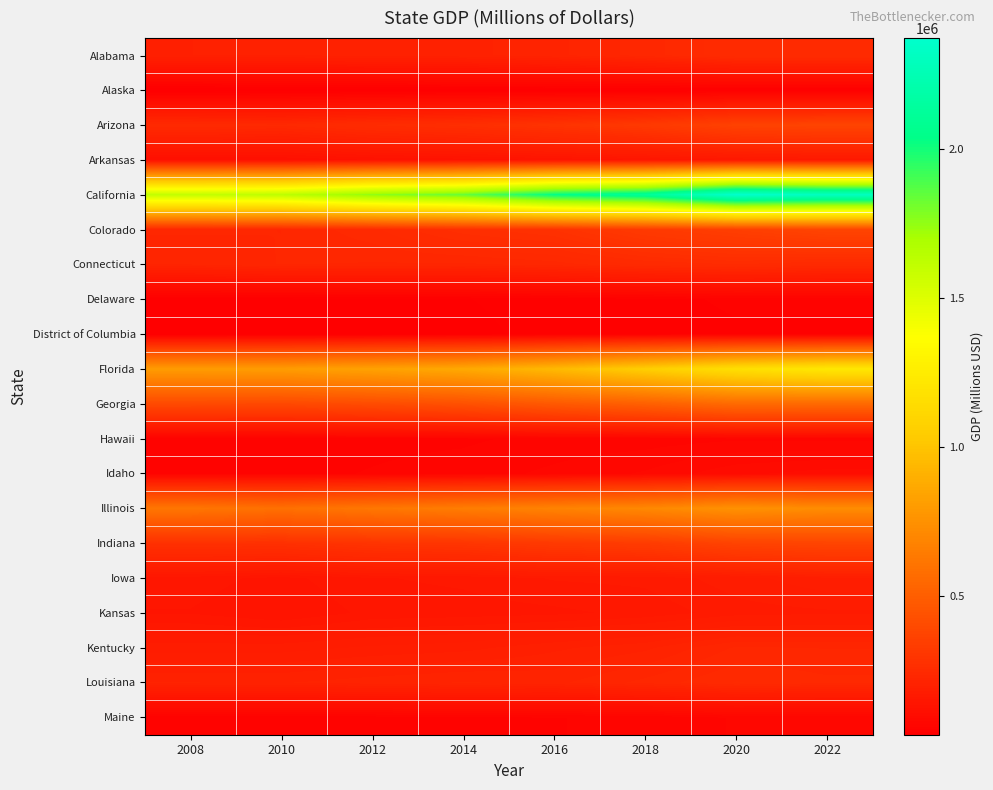

Which series has the largest range (max minus min)?

California